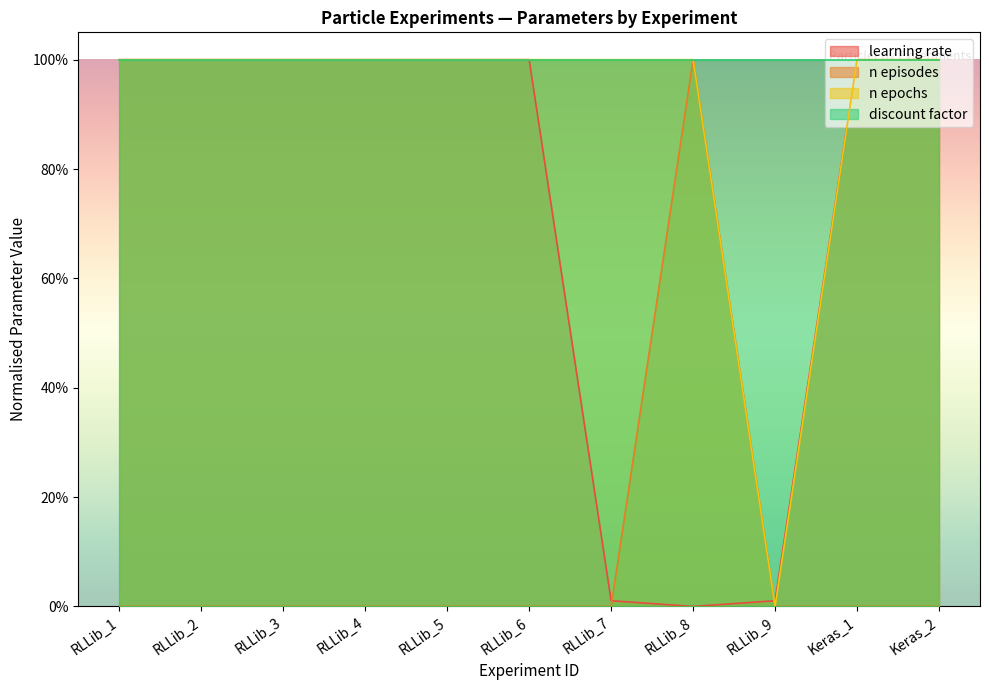

Between RLLib_2 and RLLib_9, which series saw the biggest shift?

n epochs